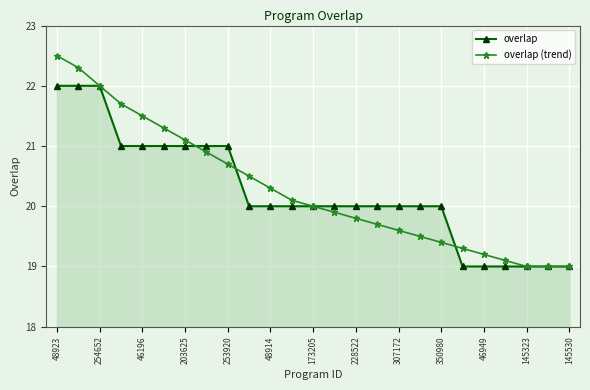

What is the maximum value for overlap (trend)?

22.5